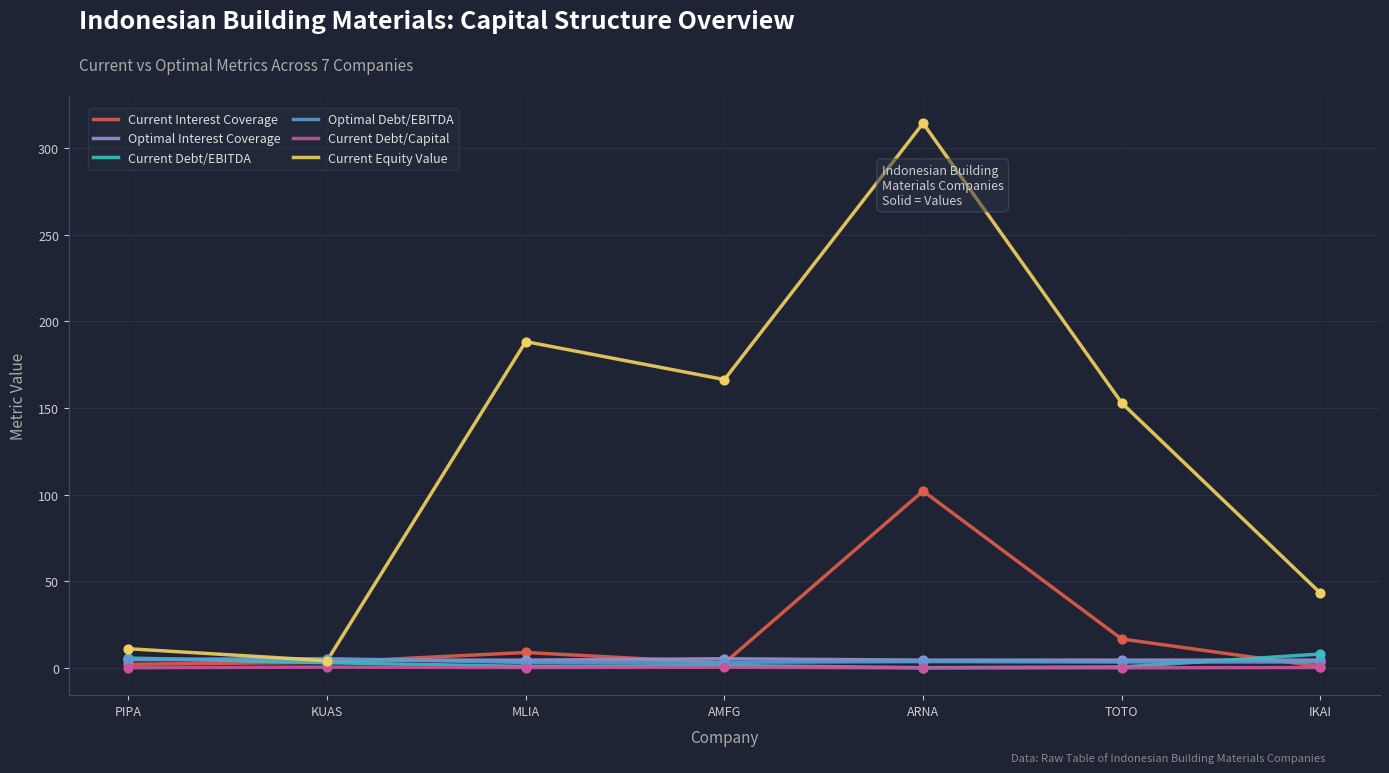

At how many categories does at least one series exceed 314?

1